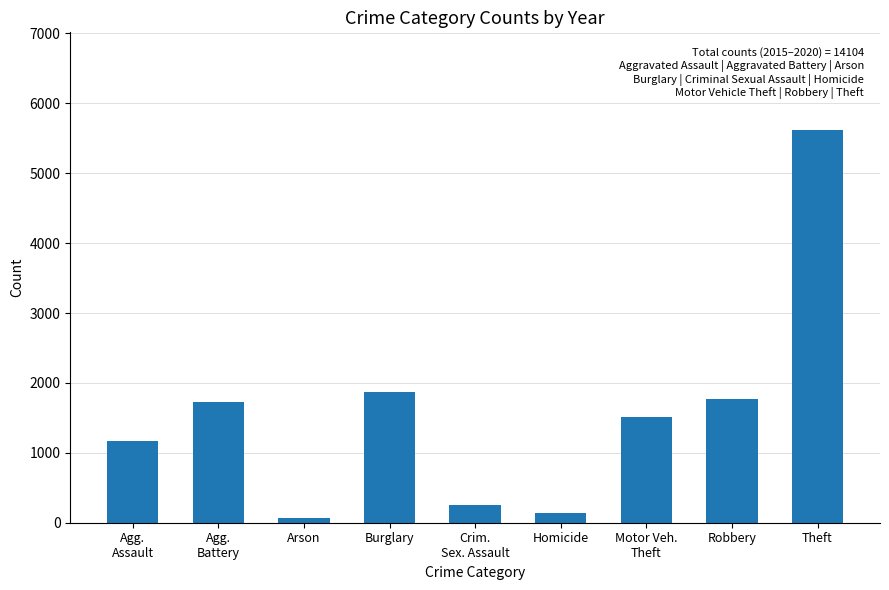

Which has a higher value, Robbery or Burglary?

Burglary